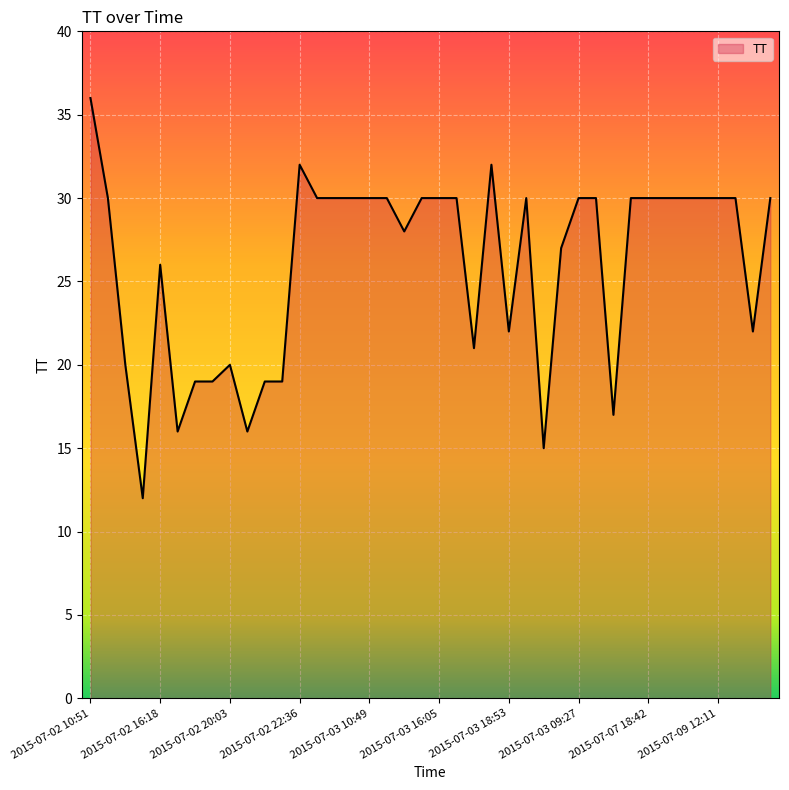

What is the minimum value shown in the chart?

12